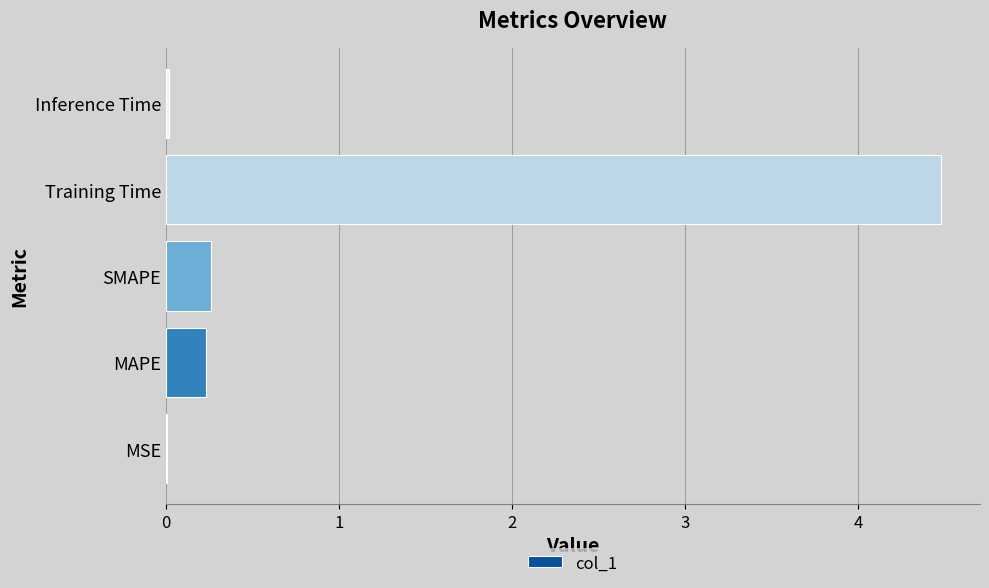

Which has a higher value, MAPE or Inference Time?

MAPE